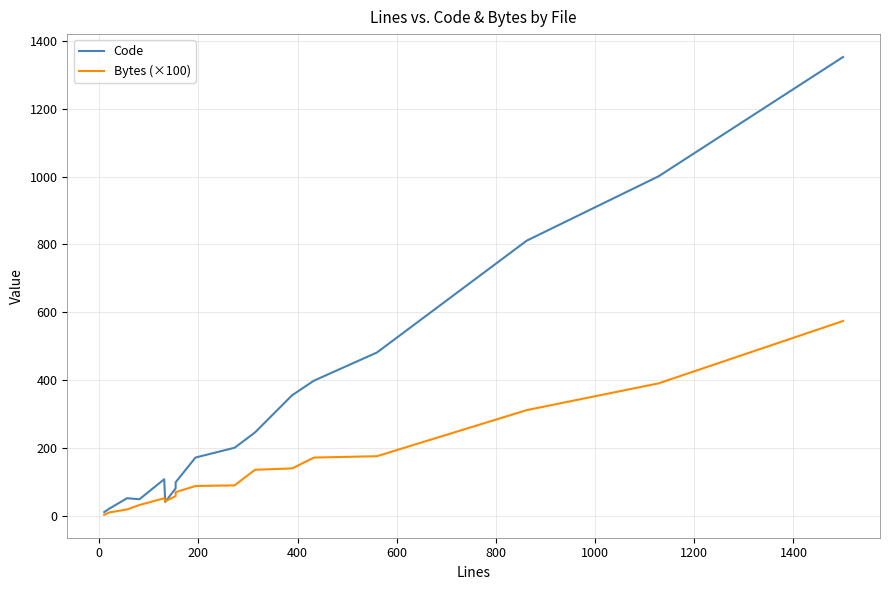

Rank the series by their maximum value, from lowest to highest.

Bytes (×100), Code